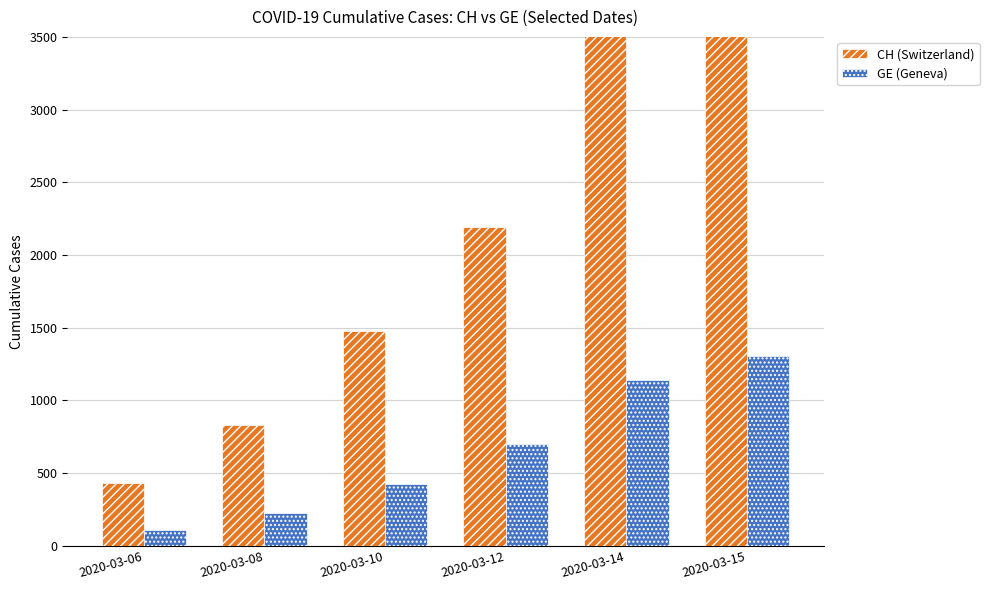

Rank the categories by GE (Geneva) value from lowest to highest.

2020-03-06, 2020-03-08, 2020-03-10, 2020-03-12, 2020-03-14, 2020-03-15